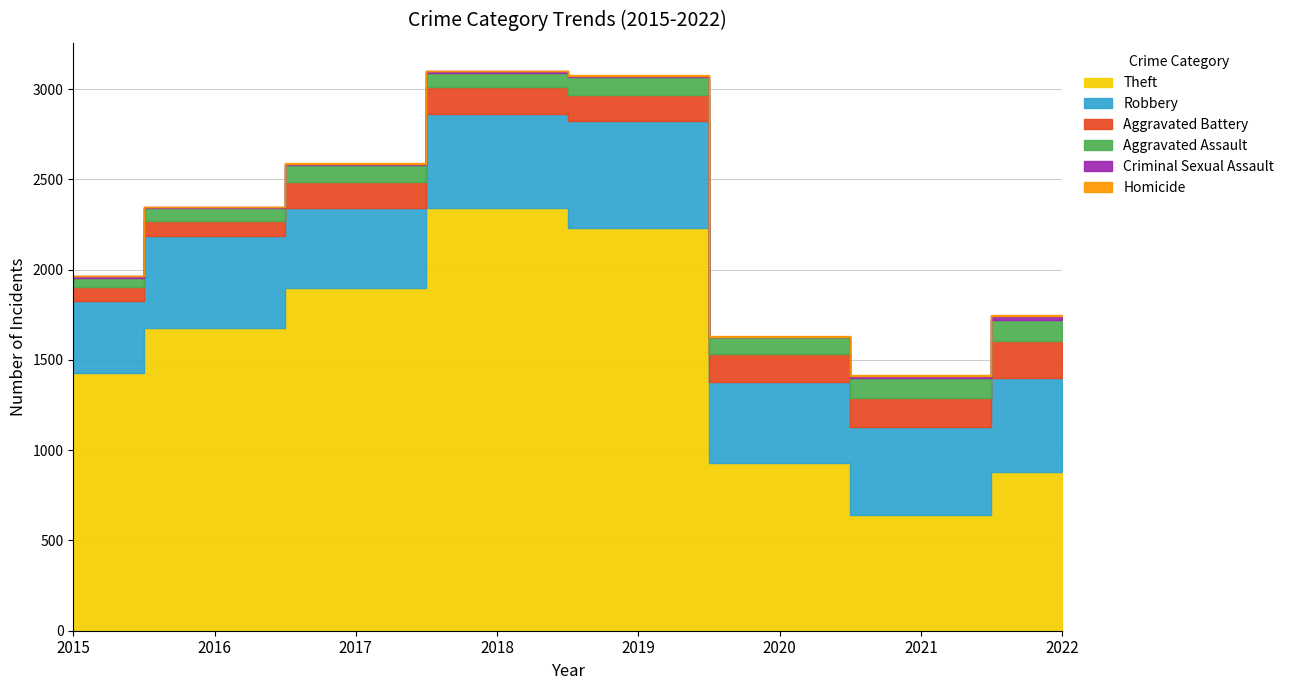

In Aggravated Assault, how many points are higher than both neighbors (excluding endpoints)?

2